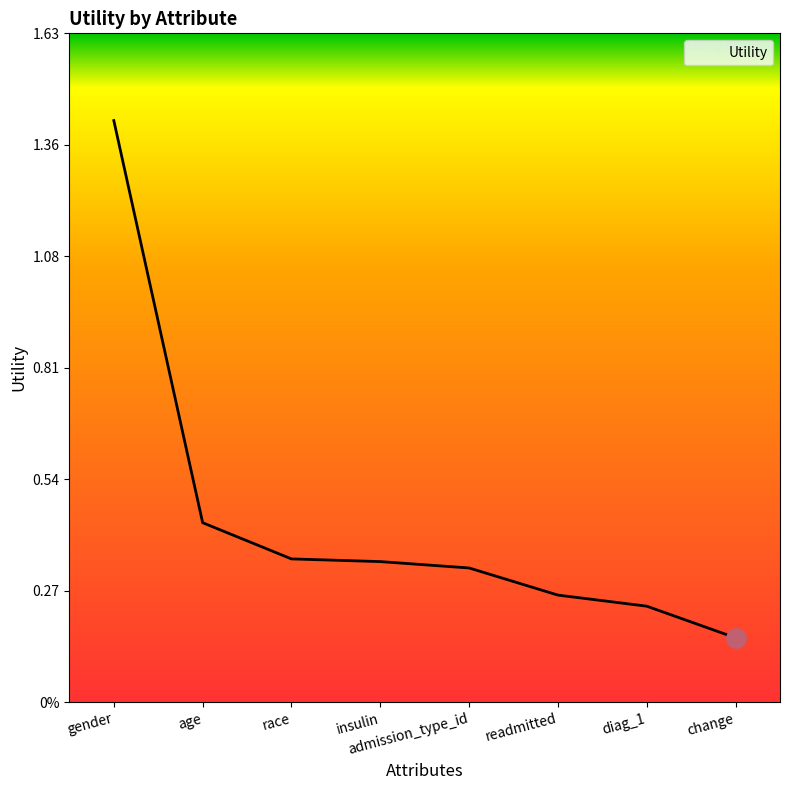

Between admission_type_id and gender, which is larger?

gender